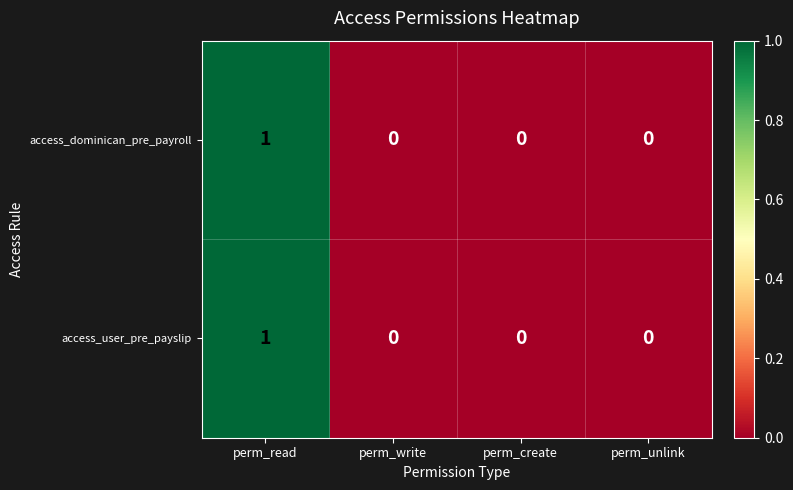

Reading right to left, extract all data points from this chart.

access_dominican_pre_payroll: perm_unlink=0	perm_create=0	perm_write=0	perm_read=1
access_user_pre_payslip: perm_unlink=0	perm_create=0	perm_write=0	perm_read=1